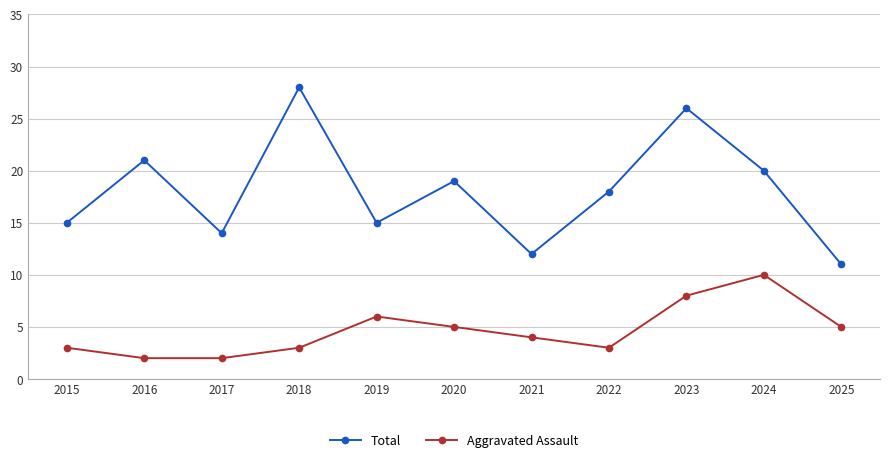

Is it true that Aggravated Assault equals 3 at 2022?

True